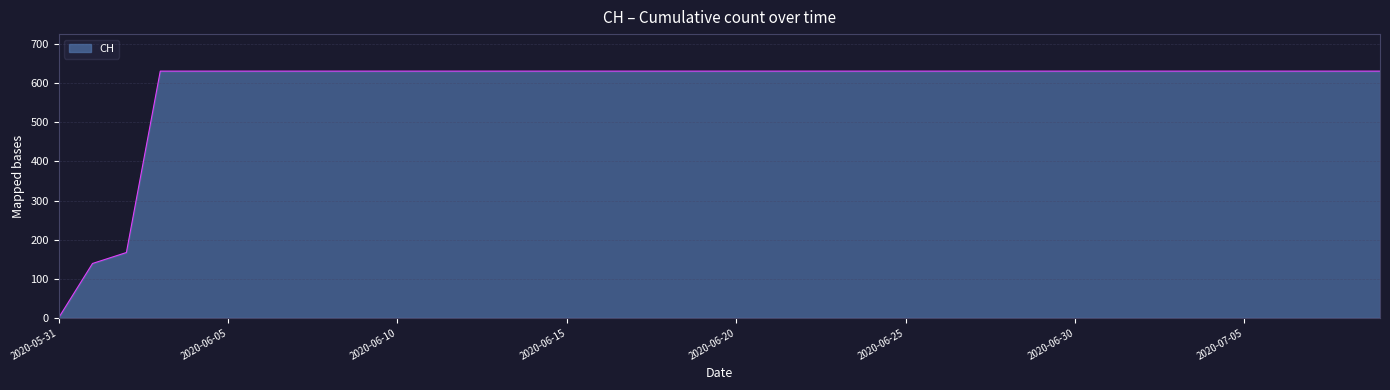

What is the difference between the maximum and minimum values?

631